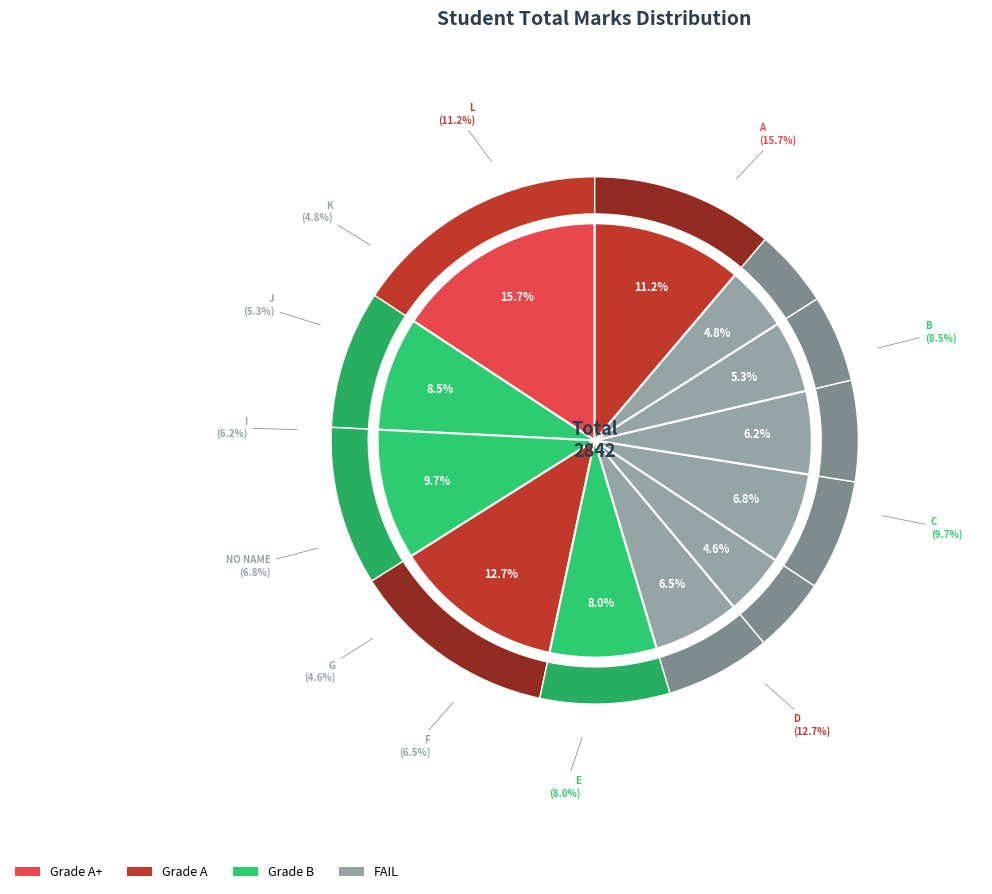

The NO NAME (193) slice represents 1% of the pie. True or false?

False